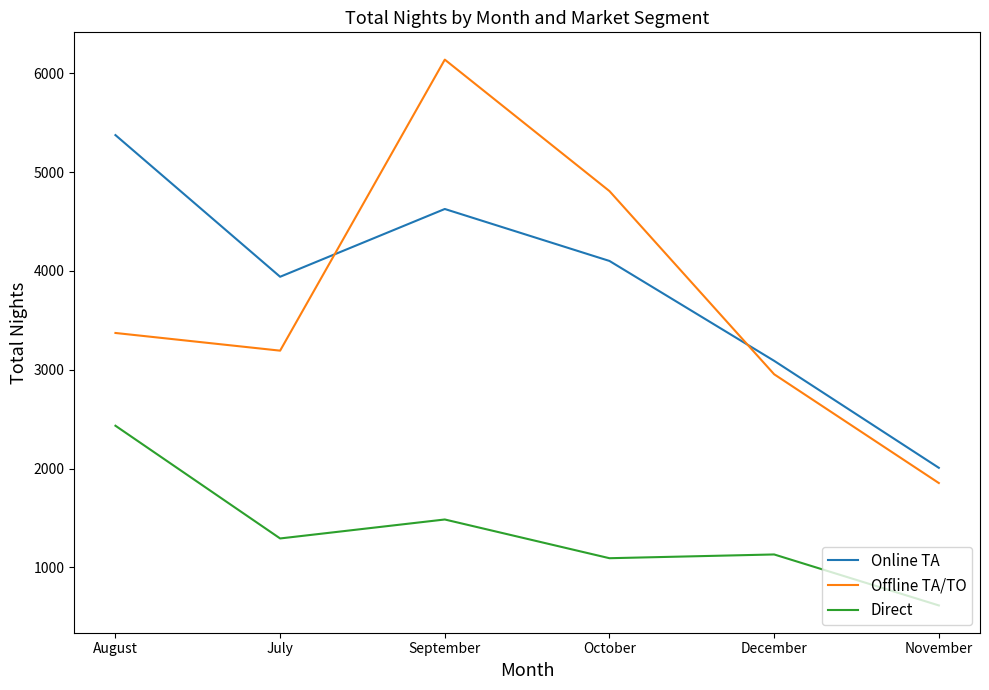

Rank the series by their maximum value, from highest to lowest.

Offline TA/TO, Online TA, Direct